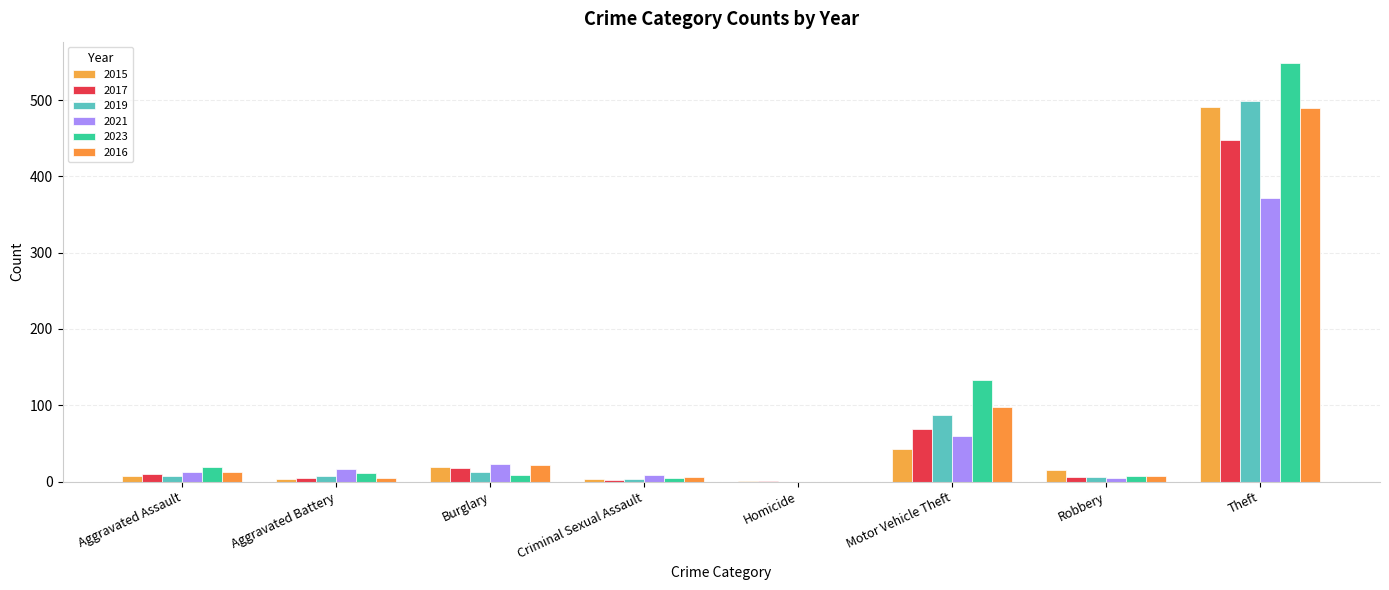

Which series has the largest range (max minus min)?

2023